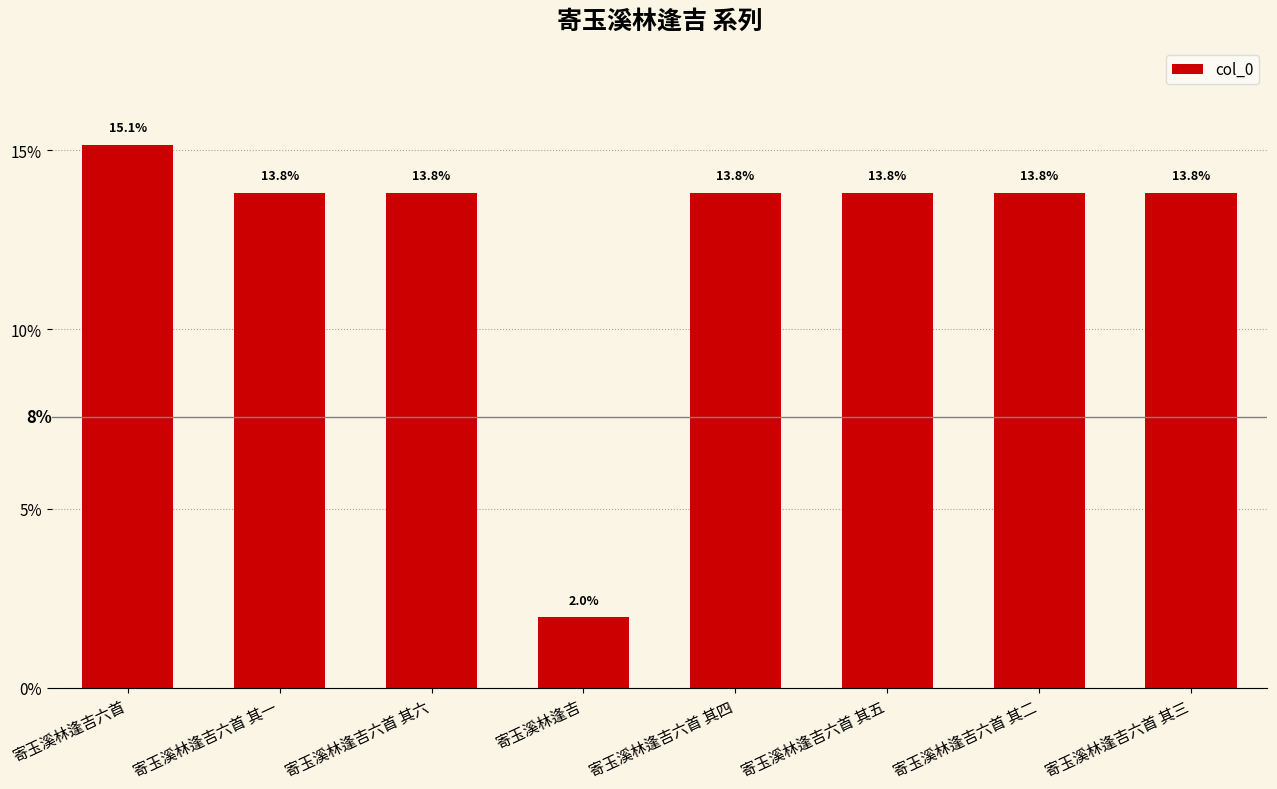

The value at 寄玉溪林逢吉六首 其三 is 20.3. True or false?

False